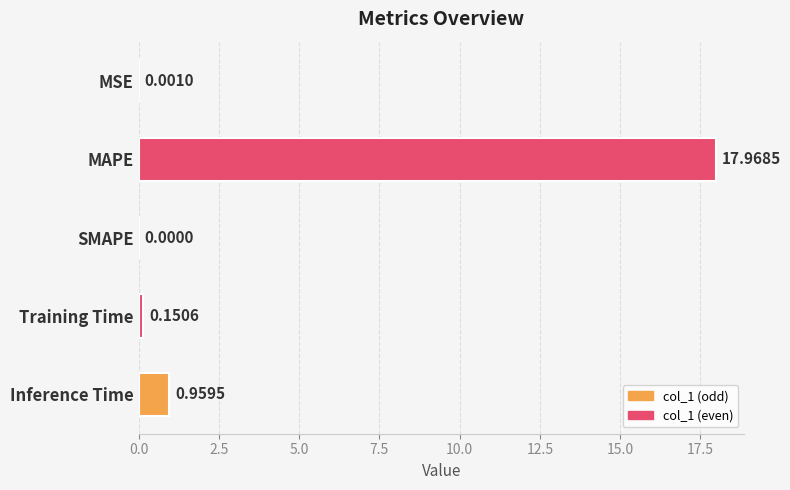

Are the bars horizontal?

Yes